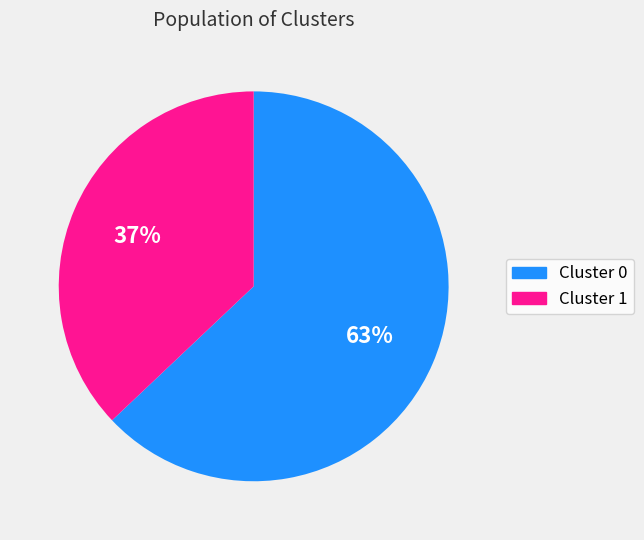

The Cluster 1 slice represents 25% of the pie. True or false?

False